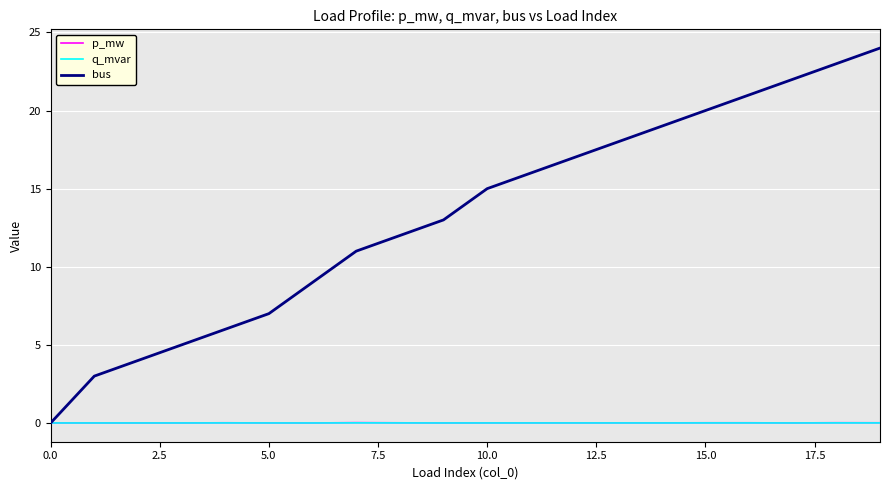

Which series has the widest spread of values?

bus